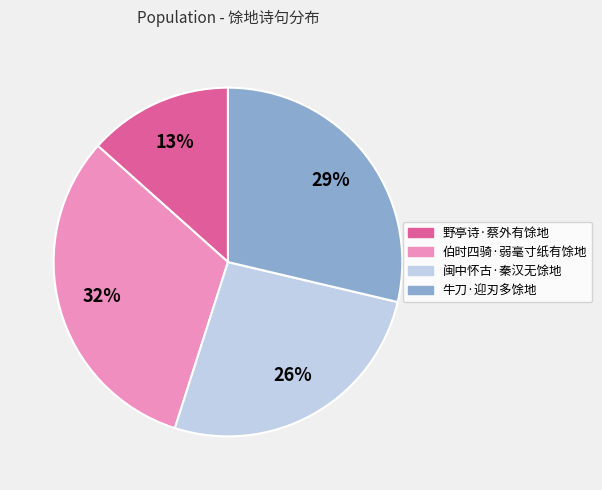

What is the ratio of the value at 闽中怀古·秦汉无馀地 to the value at 野亭诗·蔡外有馀地?

2.0